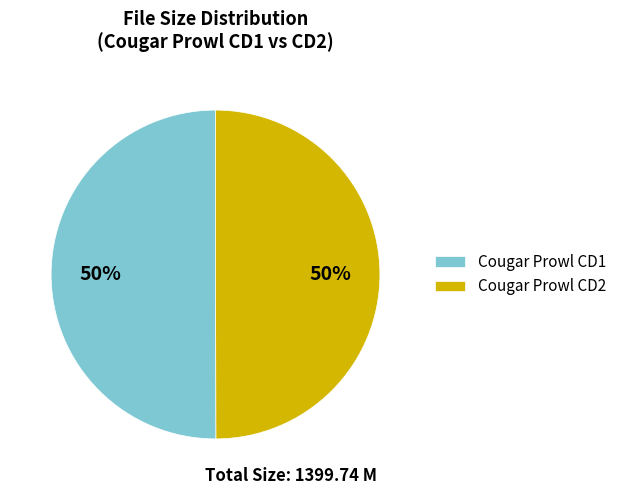

True or false: Cougar Prowl CD1 accounts for 50% of the total.

True